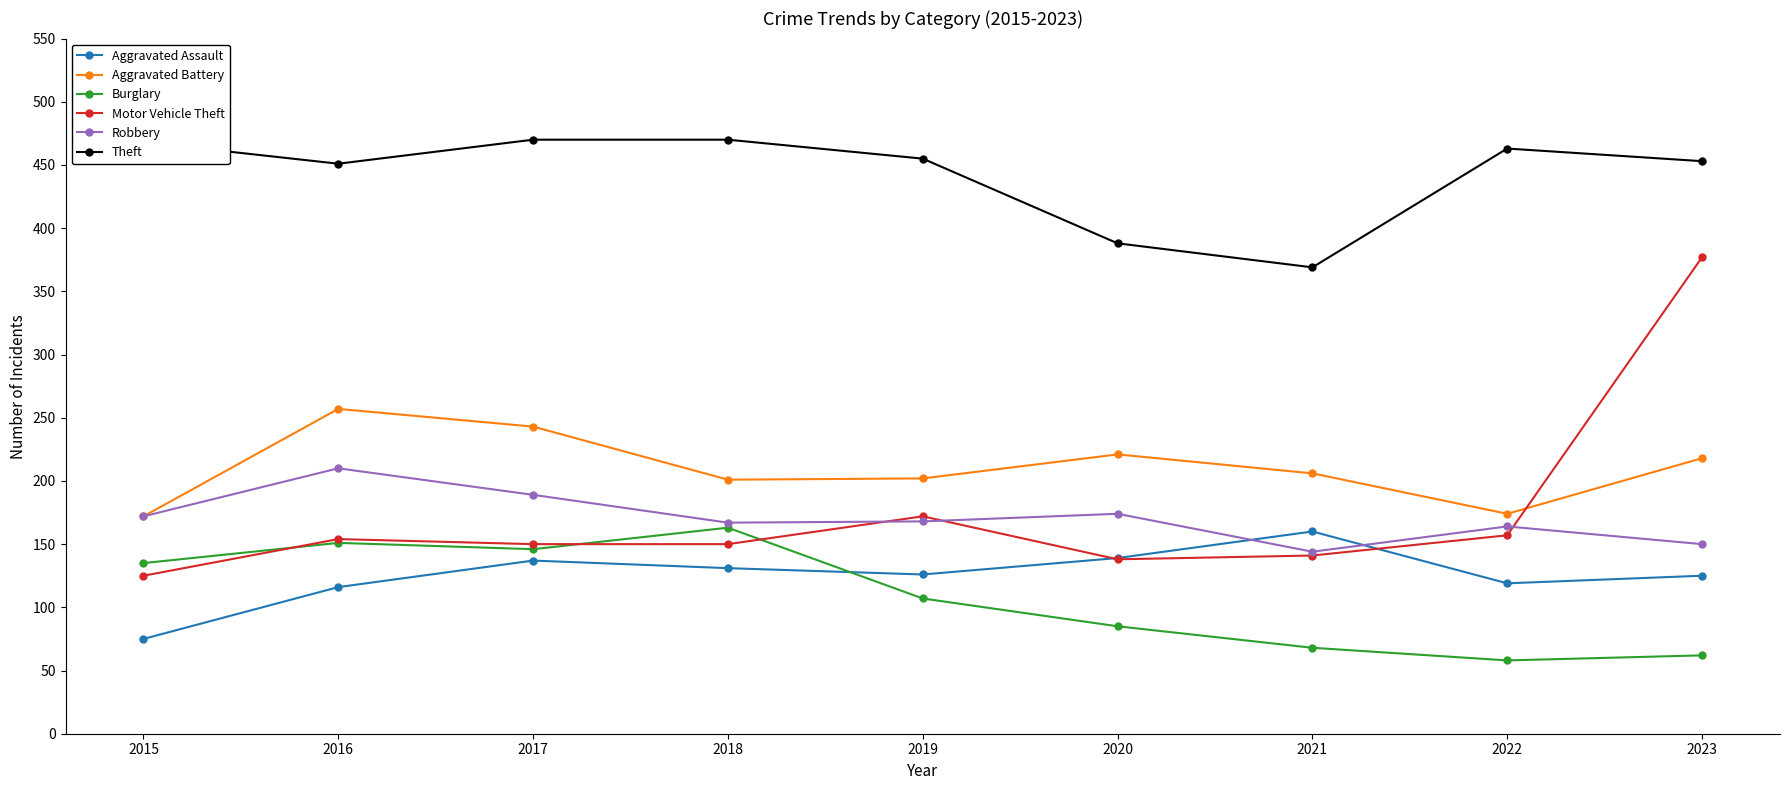

Where does the Theft series first go above 455?

2015